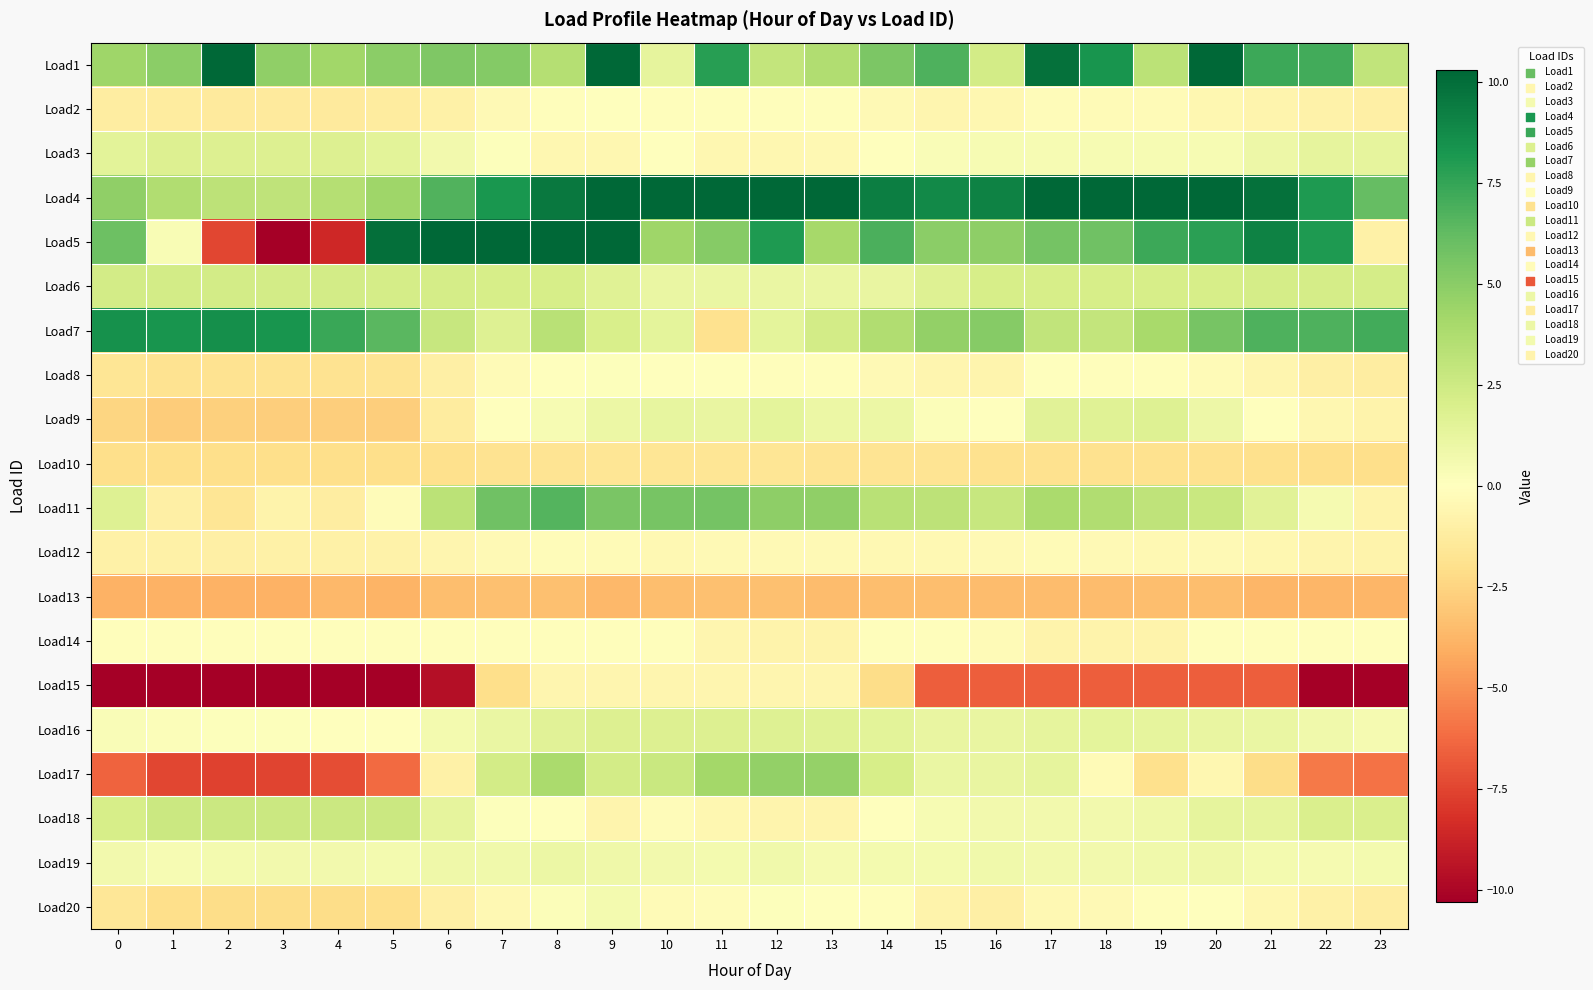

Reading left to right, transcribe all the data shown in this chart.

Load1: 0=4.3	1=4.9	2=11.0	3=4.8	4=4.2	5=5.0	6=5.3	7=5.2	8=3.5	9=14.5	10=1.3	11=7.9	12=2.9	13=3.7	14=5.4	15=6.8	16=2.3	17=9.8	18=8.3	19=3.3	20=14.1	21=7.3	22=7.2	23=3.0
Load2: 0=-1.1	1=-1.2	2=-1.3	3=-1.3	4=-1.4	5=-1.2	6=-0.9	7=-0.4	8=-0.1	9=-0.0	10=-0.2	11=-0.1	12=-0.2	13=-0.2	14=-0.4	15=-0.6	16=-0.5	17=-0.2	18=-0.3	19=-0.3	20=-0.5	21=-0.7	22=-0.9	23=-1.0
Load3: 0=1.5	1=1.8	2=1.8	3=1.8	4=1.8	5=1.5	6=0.7	7=0.1	8=-0.5	9=-0.5	10=-0.0	11=-0.5	12=-0.5	13=-0.4	14=-0.1	15=0.3	16=0.4	17=0.4	18=0.4	19=0.4	20=0.4	21=0.9	22=1.4	23=1.4
Load4: 0=4.8	1=3.7	2=3.1	3=3.1	4=3.5	5=4.3	6=6.7	7=8.2	8=9.5	9=10.5	10=10.5	11=10.4	12=10.4	13=10.3	14=9.3	15=8.8	16=9.1	17=12.4	18=12.4	19=12.0	20=11.1	21=9.9	22=8.1	23=6.2
Load5: 0=5.9	1=0.4	2=-7.4	3=-11.4	4=-8.5	5=9.9	6=30.0	7=34.1	8=27.2	9=15.1	10=4.3	11=5.1	12=8.1	13=4.0	14=6.9	15=4.9	16=4.8	17=5.7	18=5.8	19=7.2	20=7.7	21=9.1	22=8.0	23=-0.9
Load6: 0=2.3	1=2.3	2=2.3	3=2.3	4=2.3	5=2.2	6=2.2	7=2.2	8=2.1	9=1.6	10=1.1	11=1.1	12=1.1	13=1.1	14=1.1	15=1.7	16=2.2	17=2.1	18=2.1	19=2.1	20=2.2	21=2.2	22=2.2	23=2.2
Load7: 0=8.5	1=8.3	2=8.5	3=8.3	4=7.4	5=6.4	6=2.8	7=1.7	8=3.3	9=2.0	10=1.4	11=-1.9	12=1.4	13=2.3	14=3.7	15=4.7	16=5.1	17=3.0	18=2.9	19=4.0	20=5.6	21=6.8	22=6.8	23=7.1
Load8: 0=-1.7	1=-1.8	2=-1.8	3=-1.8	4=-1.8	5=-1.7	6=-1.0	7=-0.3	8=0.0	9=0.1	10=0.0	11=-0.1	12=-0.1	13=-0.1	14=-0.4	15=-0.6	16=-0.6	17=-0.1	18=-0.1	19=-0.1	20=-0.3	21=-0.6	22=-1.0	23=-1.2
Load9: 0=-2.5	1=-2.8	2=-2.7	3=-2.8	4=-2.8	5=-2.7	6=-1.2	7=-0.0	8=0.4	9=1.0	10=1.2	11=1.2	12=1.4	13=1.0	14=1.0	15=0.2	16=0.1	17=1.6	18=1.6	19=1.7	20=0.9	21=0.1	22=-0.5	23=-0.8
Load10: 0=-2.0	1=-2.0	2=-2.0	3=-2.0	4=-2.0	5=-2.0	6=-2.0	7=-1.8	8=-1.7	9=-1.6	10=-1.7	11=-1.6	12=-1.7	13=-1.8	14=-1.8	15=-1.8	16=-1.9	17=-1.9	18=-1.9	19=-1.9	20=-1.9	21=-1.9	22=-2.0	23=-2.0
Load11: 0=1.7	1=-1.0	2=-1.7	3=-0.7	4=-1.2	5=-0.2	6=3.2	7=5.8	8=6.6	9=5.5	10=5.6	11=5.6	12=4.8	13=4.7	14=3.3	15=3.2	16=2.8	17=3.9	18=3.6	19=3.1	20=2.7	21=1.5	22=0.5	23=-0.7
Load12: 0=-0.9	1=-0.9	2=-1.0	3=-0.9	4=-0.9	5=-0.8	6=-0.6	7=-0.3	8=-0.2	9=-0.3	10=-0.4	11=-0.3	12=-0.4	13=-0.4	14=-0.5	15=-0.5	16=-0.4	17=-0.3	18=-0.4	19=-0.4	20=-0.4	21=-0.5	22=-0.7	23=-0.7
Load13: 0=-3.9	1=-3.9	2=-3.9	3=-3.9	4=-3.7	5=-3.8	6=-3.4	7=-3.3	8=-3.3	9=-3.7	10=-3.4	11=-3.3	12=-3.3	13=-3.5	14=-3.4	15=-3.4	16=-3.5	17=-3.5	18=-3.5	19=-3.4	20=-3.4	21=-3.7	22=-3.7	23=-3.7
Load14: 0=-0.1	1=-0.1	2=-0.1	3=-0.1	4=-0.1	5=-0.1	6=-0.1	7=-0.1	8=-0.1	9=-0.1	10=-0.1	11=-0.6	12=-0.8	13=-0.8	14=-0.1	15=-0.1	16=-0.3	17=-0.8	18=-0.8	19=-0.8	20=-0.1	21=-0.1	22=-0.1	23=-0.1
Load15: 0=-12.7	1=-12.7	2=-12.7	3=-12.7	4=-12.7	5=-12.7	6=-9.6	7=-2.1	8=-0.6	9=-0.6	10=-0.6	11=-0.6	12=-0.6	13=-0.6	14=-2.1	15=-6.7	16=-6.7	17=-6.7	18=-6.7	19=-6.7	20=-6.7	21=-6.7	22=-12.6	23=-12.6
Load16: 0=0.3	1=0.2	2=0.1	3=0.1	4=-0.1	5=0.0	6=0.6	7=1.1	8=1.6	9=1.8	10=1.8	11=1.8	12=1.7	13=1.6	14=1.5	15=1.2	16=1.1	17=1.3	18=1.4	19=1.3	20=1.2	21=1.1	22=0.8	23=0.5
Load17: 0=-6.5	1=-7.4	2=-7.6	3=-7.6	4=-7.2	5=-6.3	6=-0.9	7=2.3	8=3.9	9=2.3	10=2.7	11=4.1	12=4.7	13=4.7	14=2.1	15=1.1	16=1.1	17=1.3	18=-0.3	19=-2.0	20=-0.5	21=-2.2	22=-5.7	23=-6.0
Load18: 0=2.1	1=2.6	2=2.6	3=2.6	4=2.6	5=2.6	6=1.3	7=0.1	8=-0.0	9=-0.7	10=-0.2	11=-0.5	12=-0.7	13=-0.7	14=-0.0	15=0.5	16=0.6	17=0.6	18=0.6	19=0.8	20=1.3	21=1.3	22=2.0	23=2.0
Load19: 0=0.7	1=0.4	2=0.6	3=0.7	4=0.7	5=0.6	6=0.8	7=0.8	8=1.0	9=0.9	10=0.7	11=0.6	12=0.8	13=0.5	14=0.6	15=0.6	16=0.8	17=0.7	18=0.7	19=0.8	20=0.8	21=0.6	22=0.5	23=0.6
Load20: 0=-1.6	1=-2.1	2=-2.2	3=-2.2	4=-2.2	5=-2.0	6=-1.0	7=-0.5	8=0.2	9=0.6	10=-0.2	11=-0.2	12=0.1	13=0.0	14=-0.1	15=-0.8	16=-1.0	17=-0.4	18=-0.4	19=-0.2	20=-0.1	21=-0.5	22=-0.9	23=-1.1